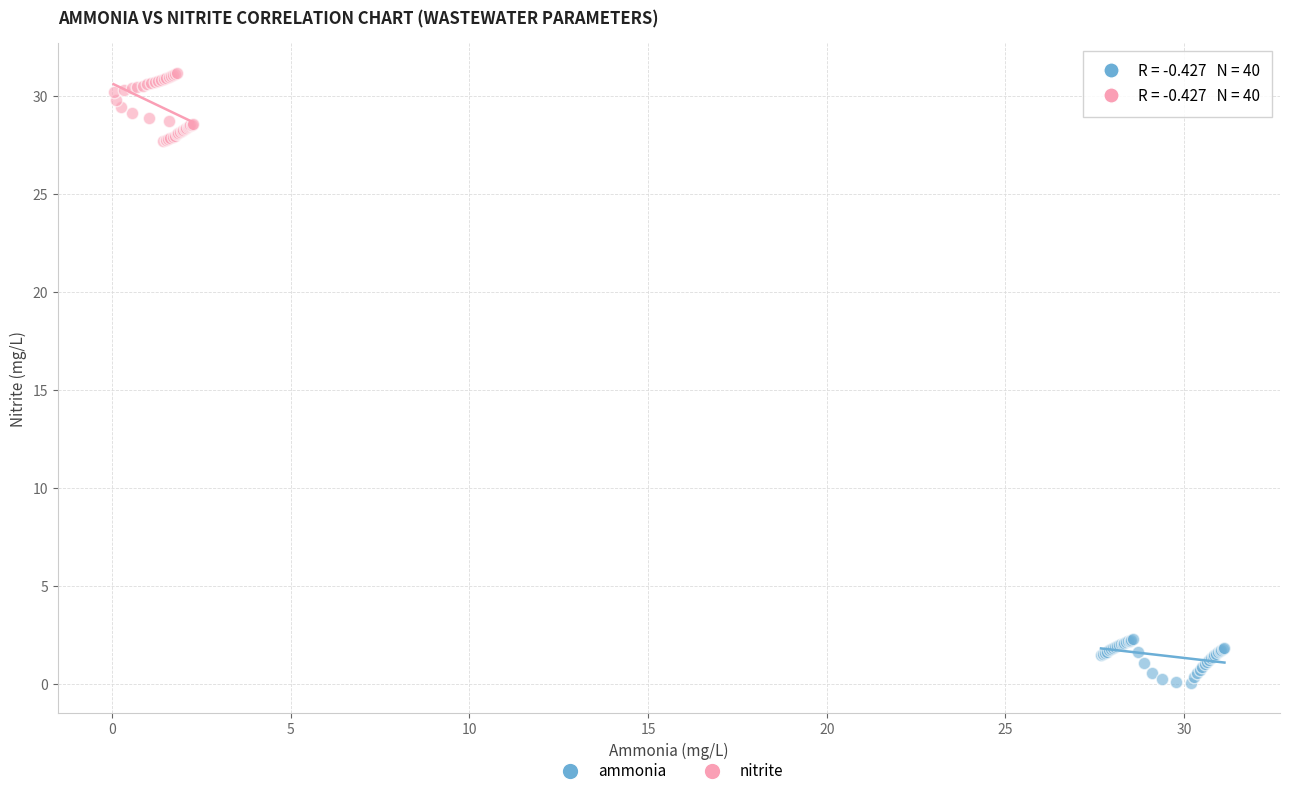

Which series reaches the minimum Y coordinate?

ammonia